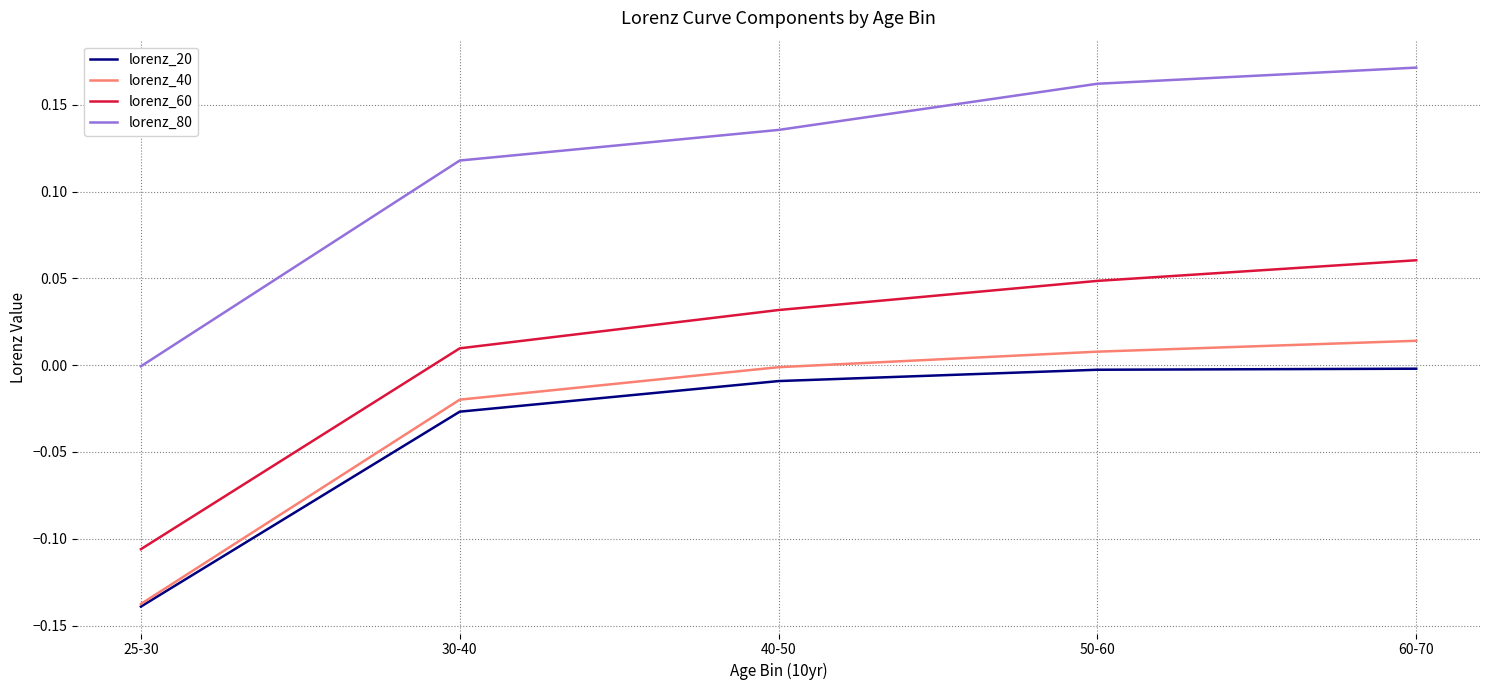

How many values in lorenz_60 are above zero?

4